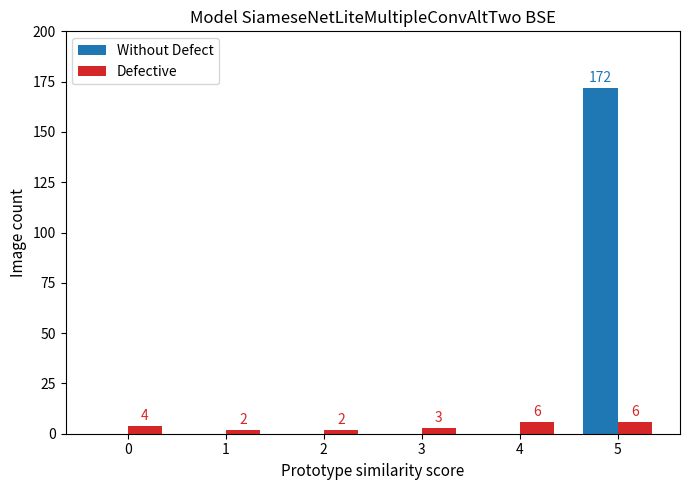

Is the value of Defective at 1 greater than the value of Without Defect at 5?

No